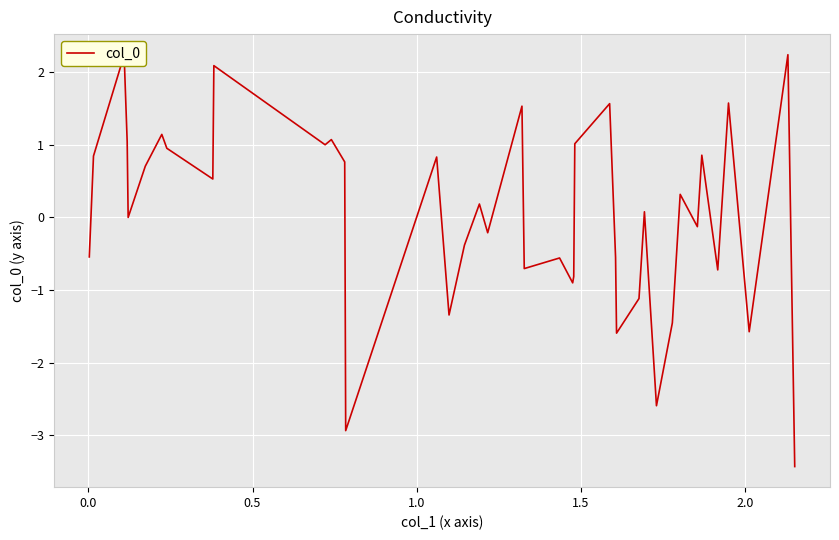

What is the difference between the maximum and minimum values?

5.7